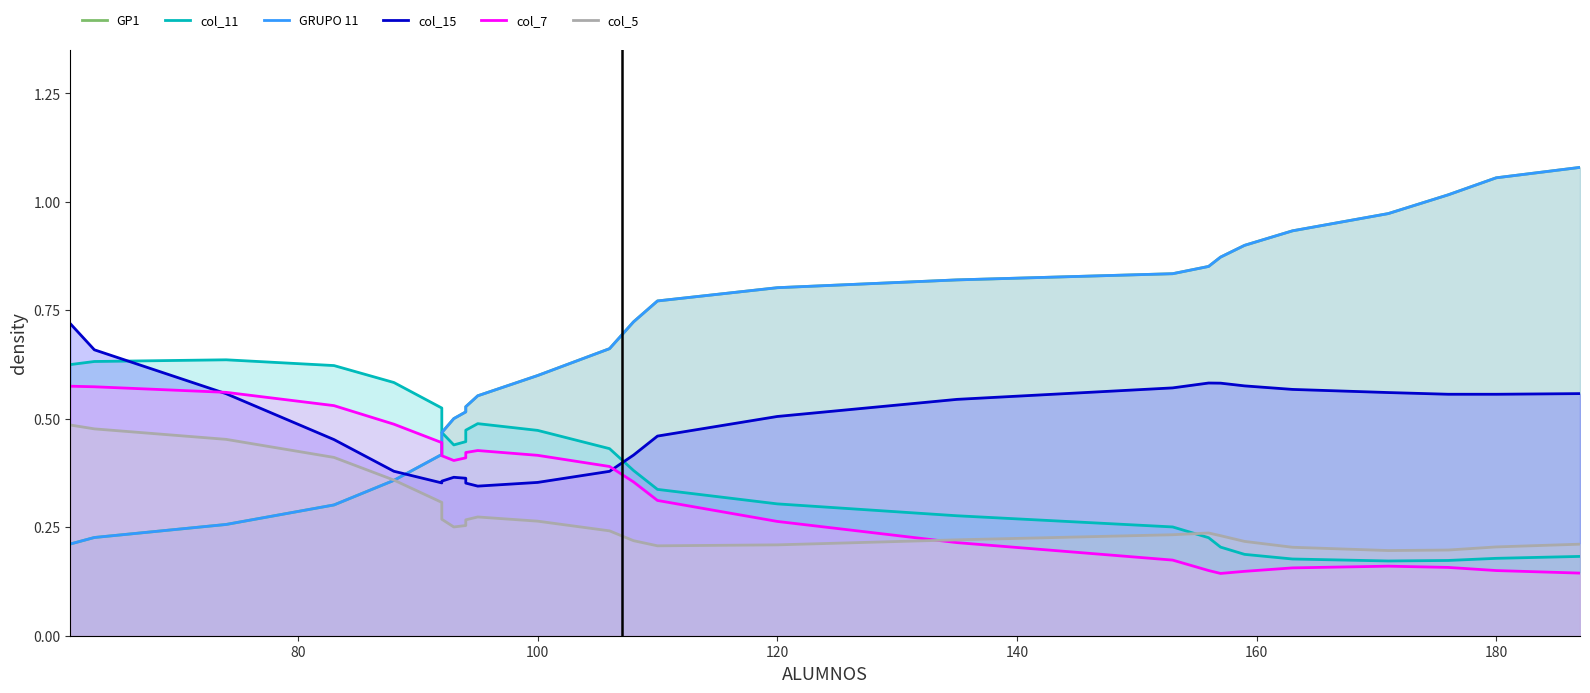

List the series in order of their peak value, highest first.

GP1, GRUPO 11, col_15, col_11, col_7, col_5